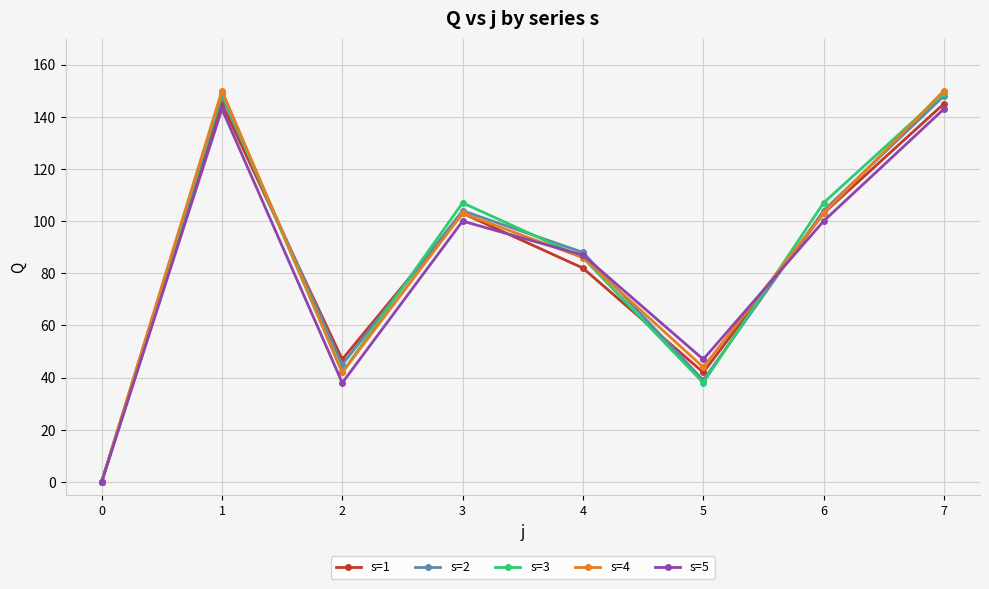

Reading left to right, transcribe all the data shown in this chart.

s=1: 0	145	47	103	82	42	103	145
s=2: 0	148	45	104	88	39	104	148
s=3: 0	149	42	107	86	38	107	149
s=4: 0	150	42	103	86	44	103	150
s=5: 0	143	38	100	87	47	100	143